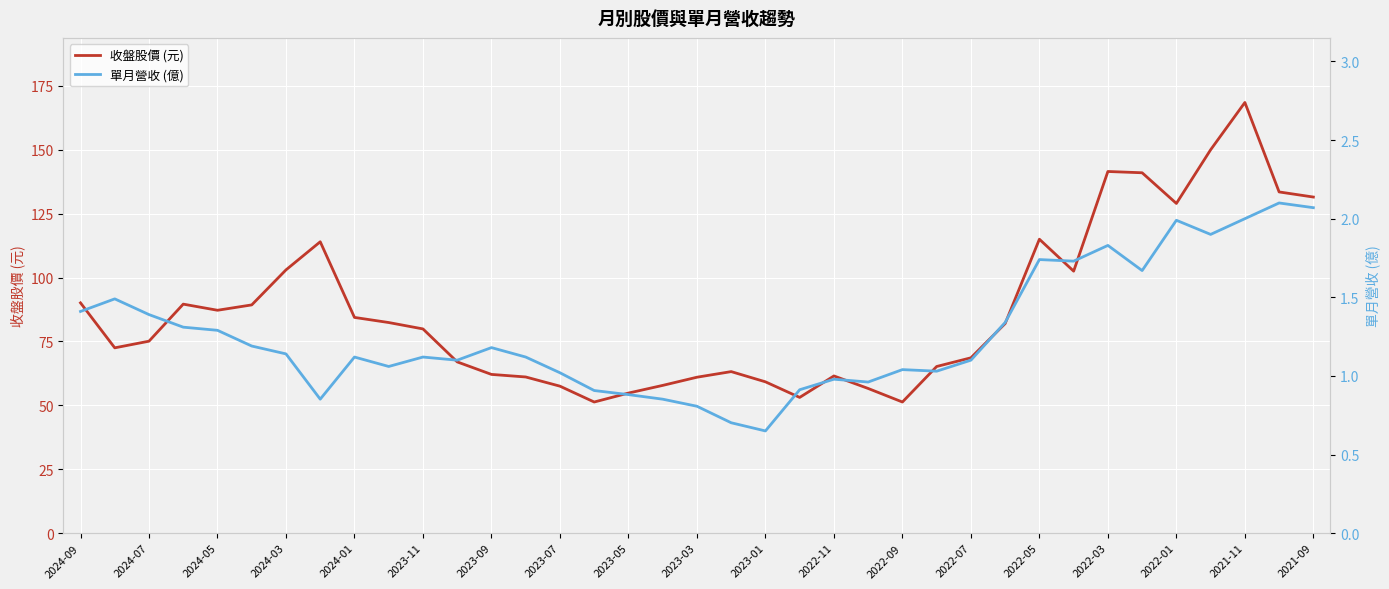

Is it true that 收盤股價 (元) equals 103.0 at 2024-03?

True